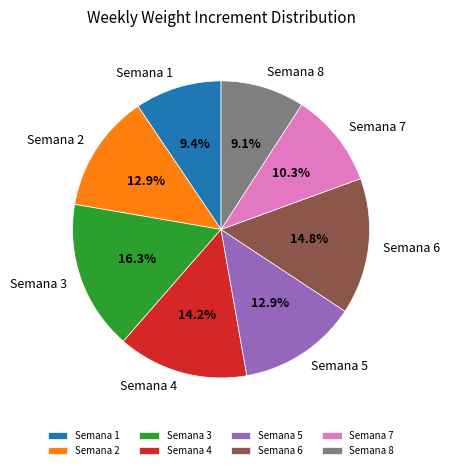

How many segments does this pie chart have?

8